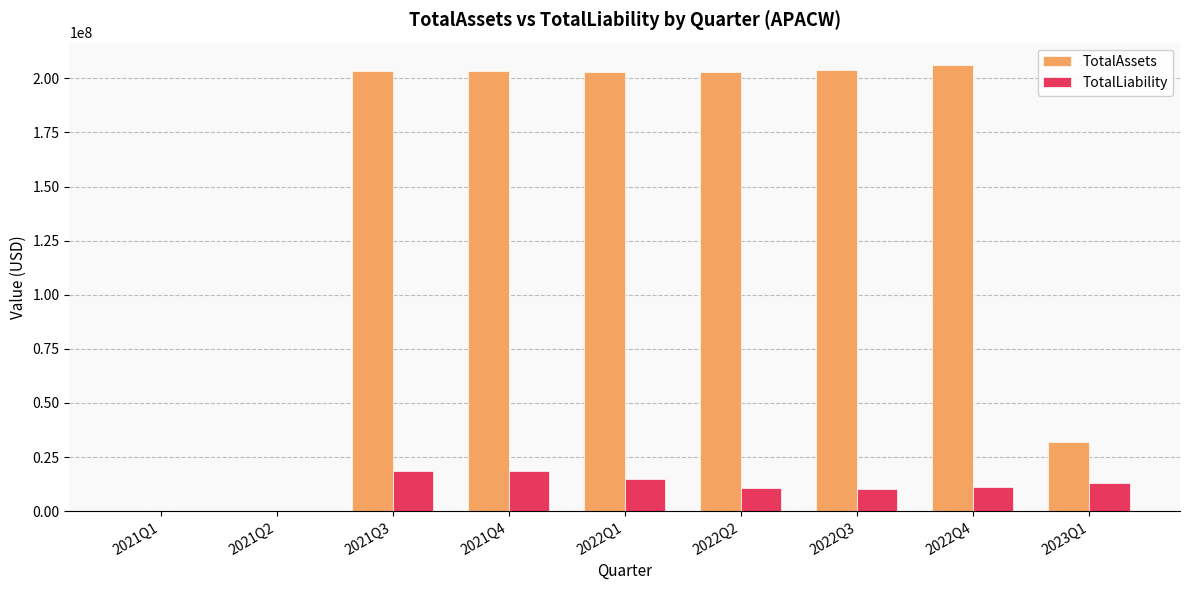

Are the bars grouped side by side (vs. stacked)?

Yes